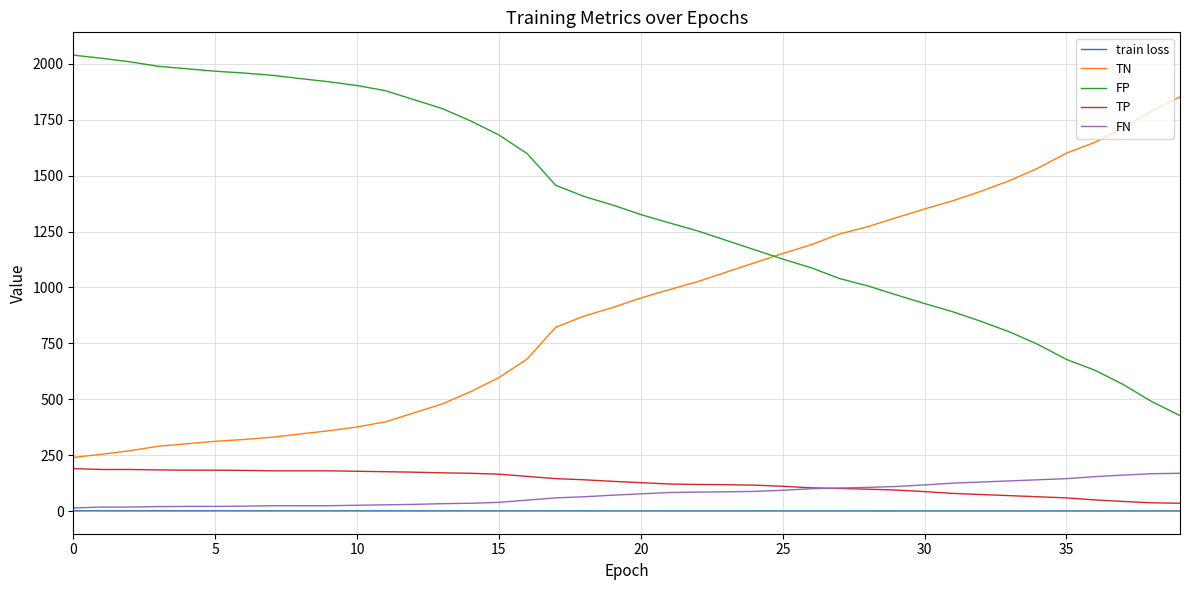

What is the difference between the second highest and minimum values in the TP series?

151.0